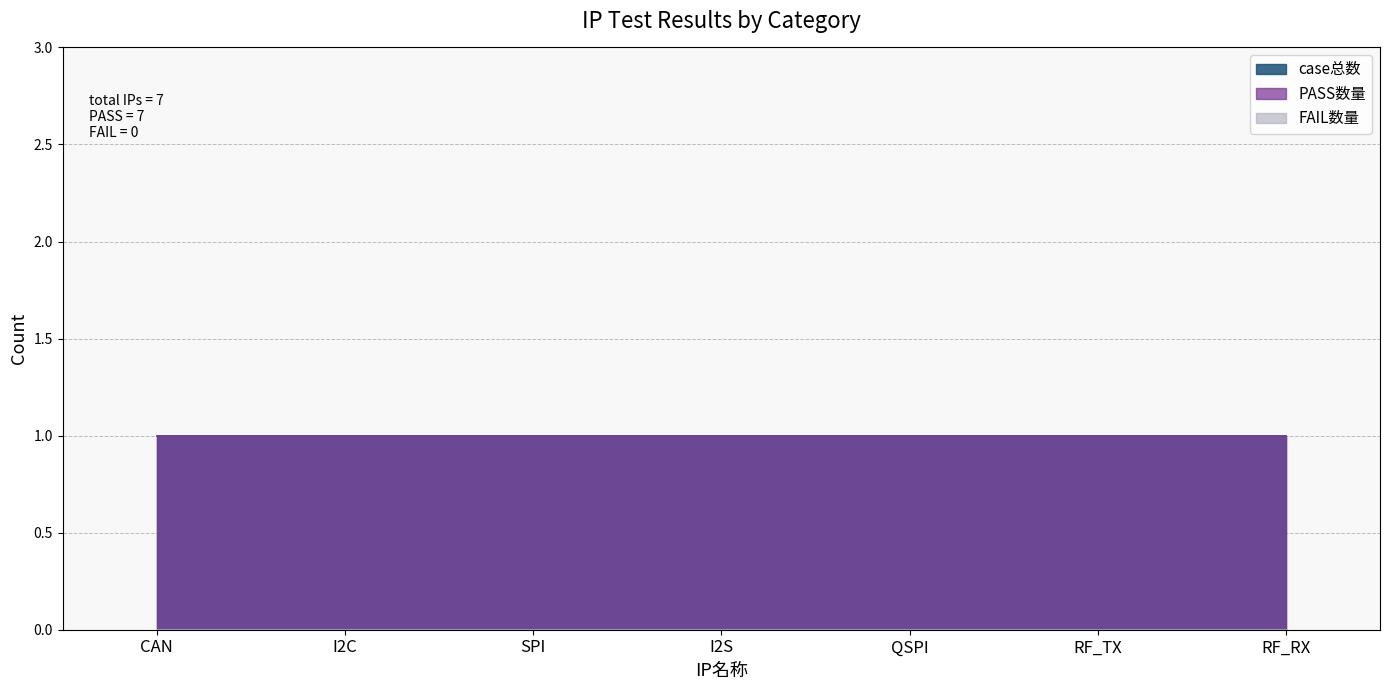

Where is FAIL数量 nearest to the value 0?

CAN